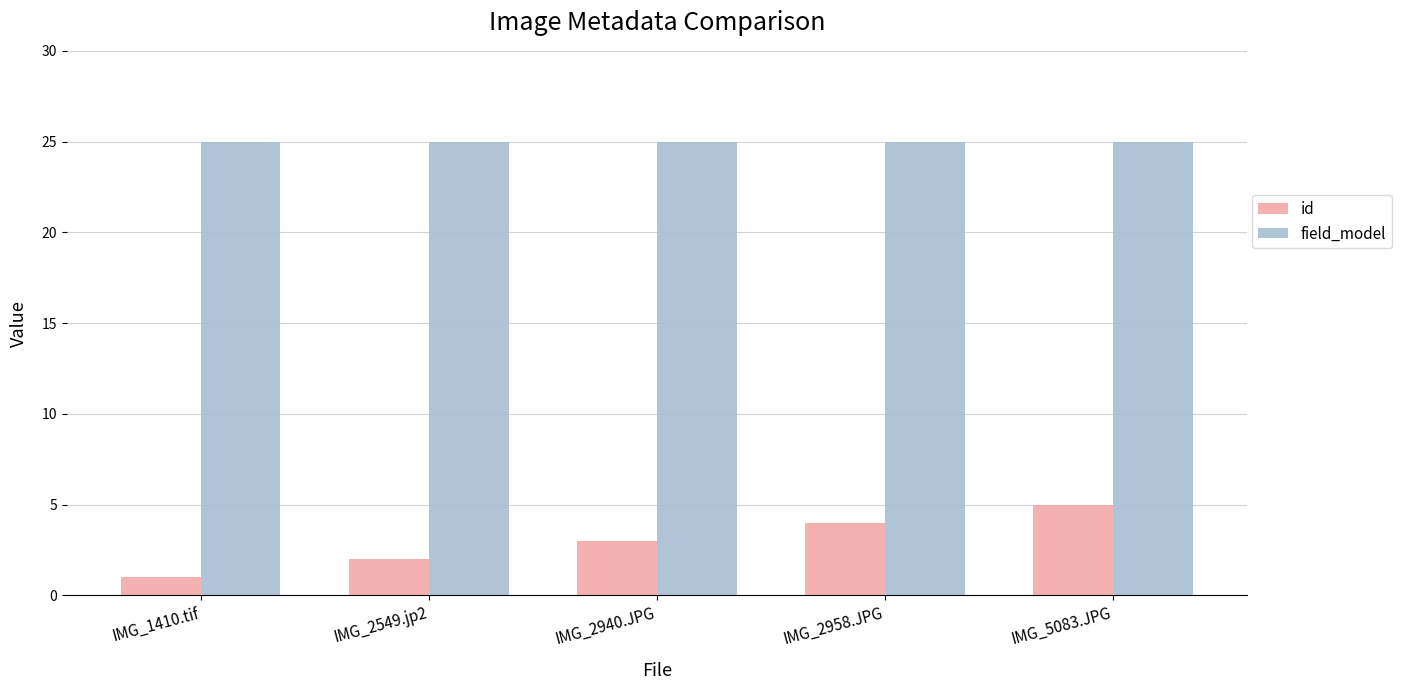

What is the maximum value shown in the chart?

25